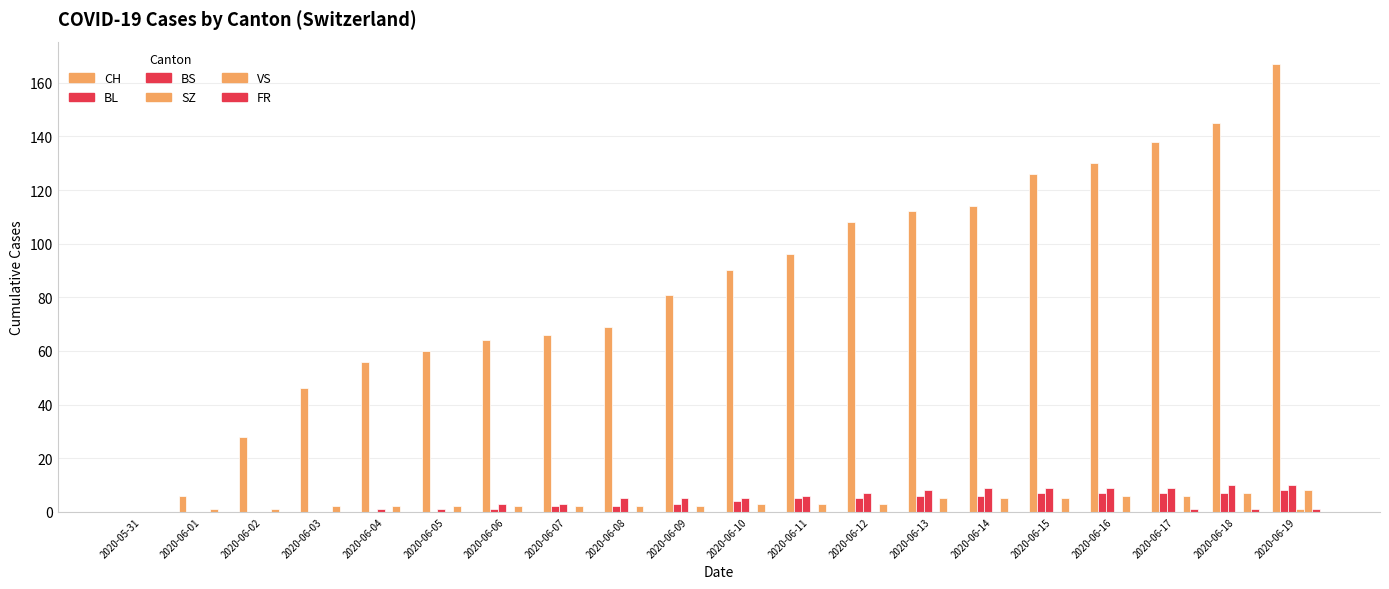

Which series has the largest total across all categories?

CH